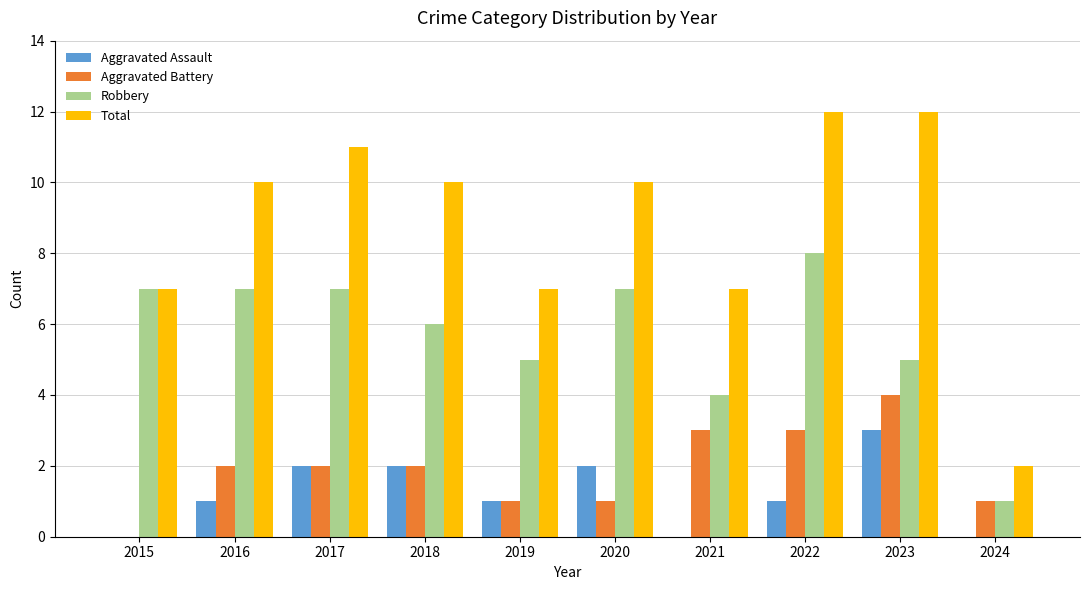

Which series changed the most between 2015 and 2016?

Total